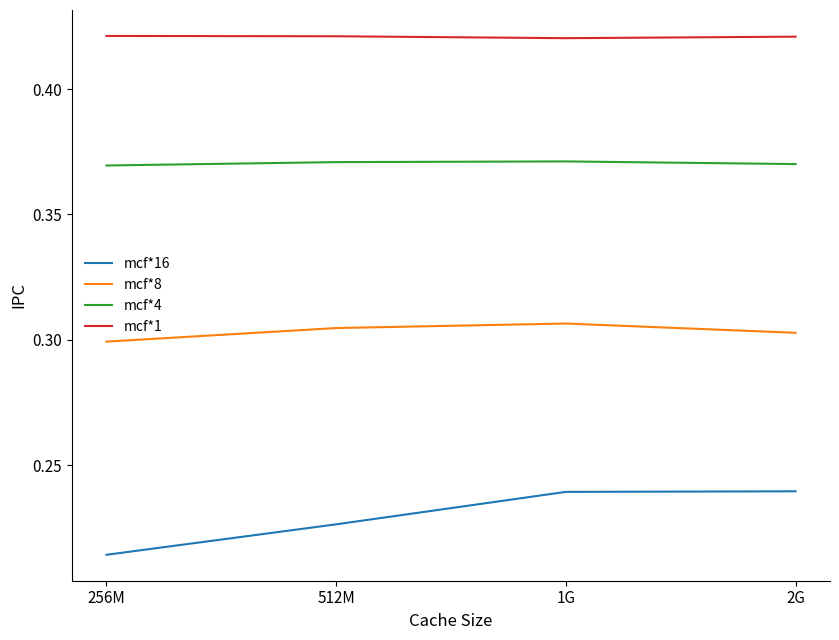

True or false: mcf*4 has a value of 0.1 at 256M.

False